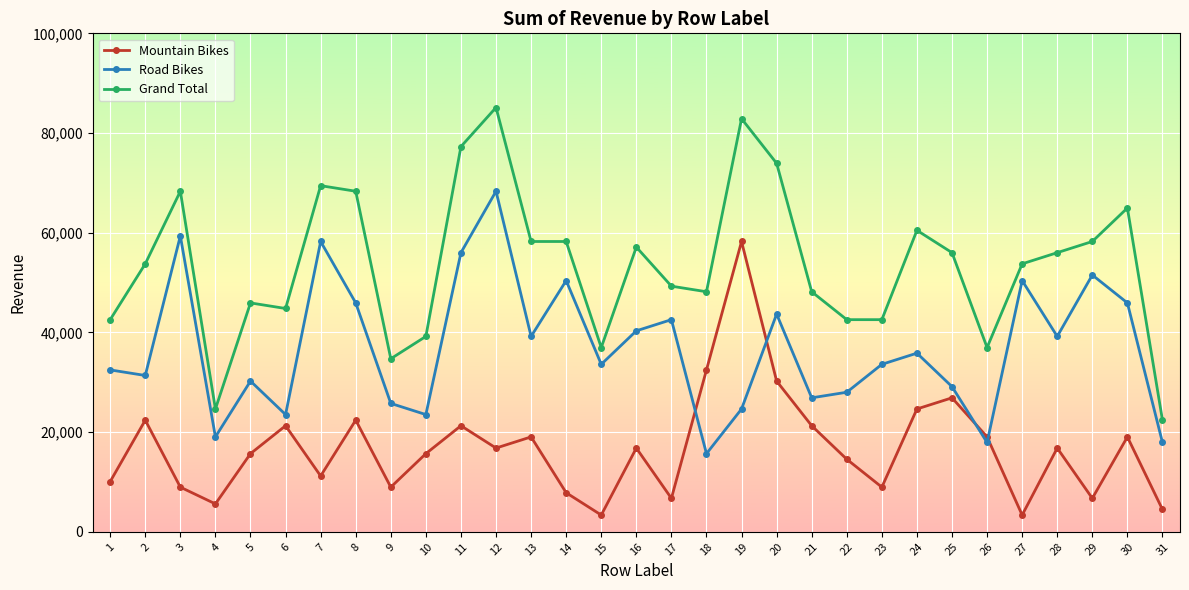

True or false: Road Bikes and Mountain Bikes cross at least once.

True